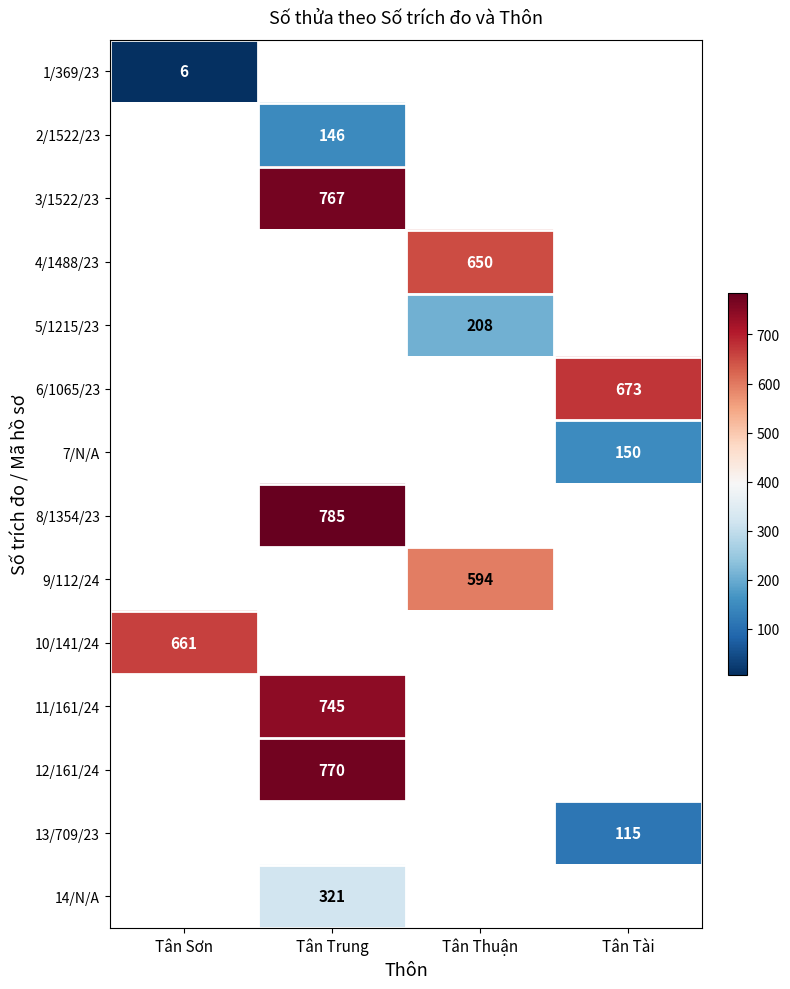

True or false: 8/1354/23 has a value of 785 at Tân Trung.

True